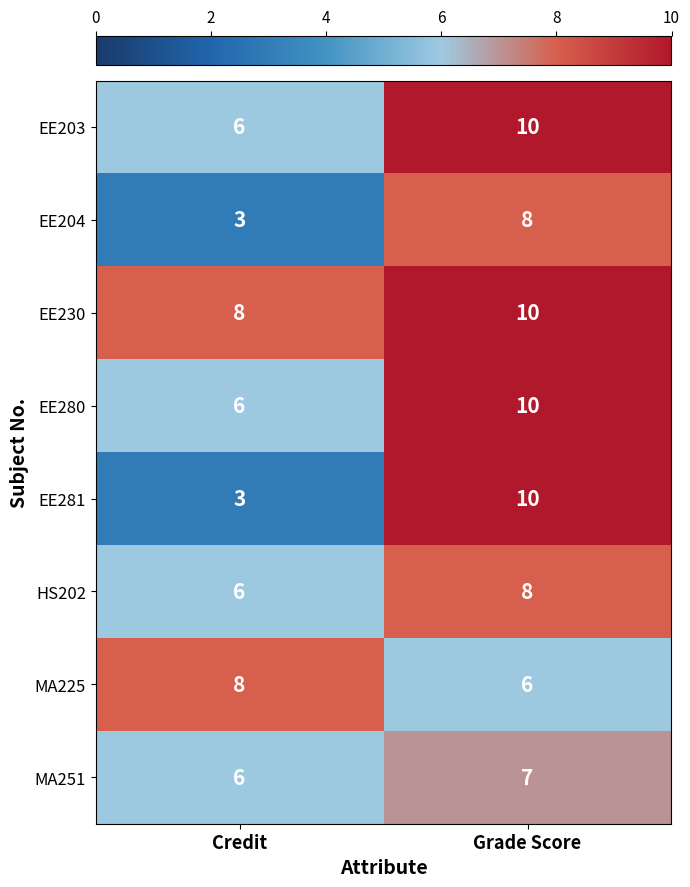

Is it true that EE280 equals 6 at Credit?

True